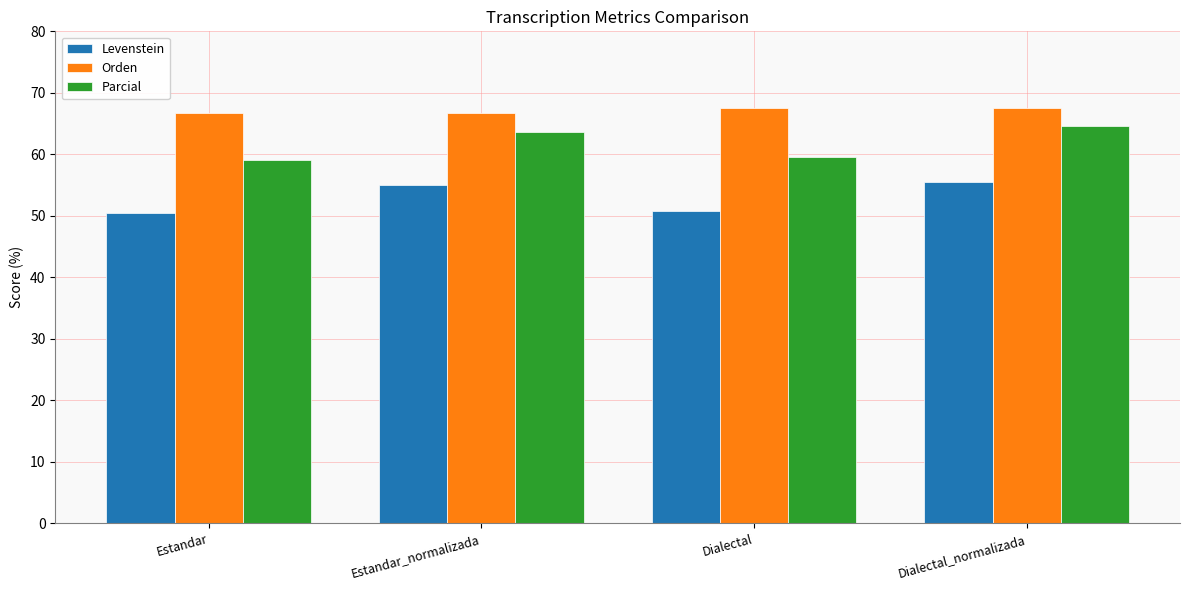

What are all the series names shown in the legend?

Levenstein, Orden, Parcial